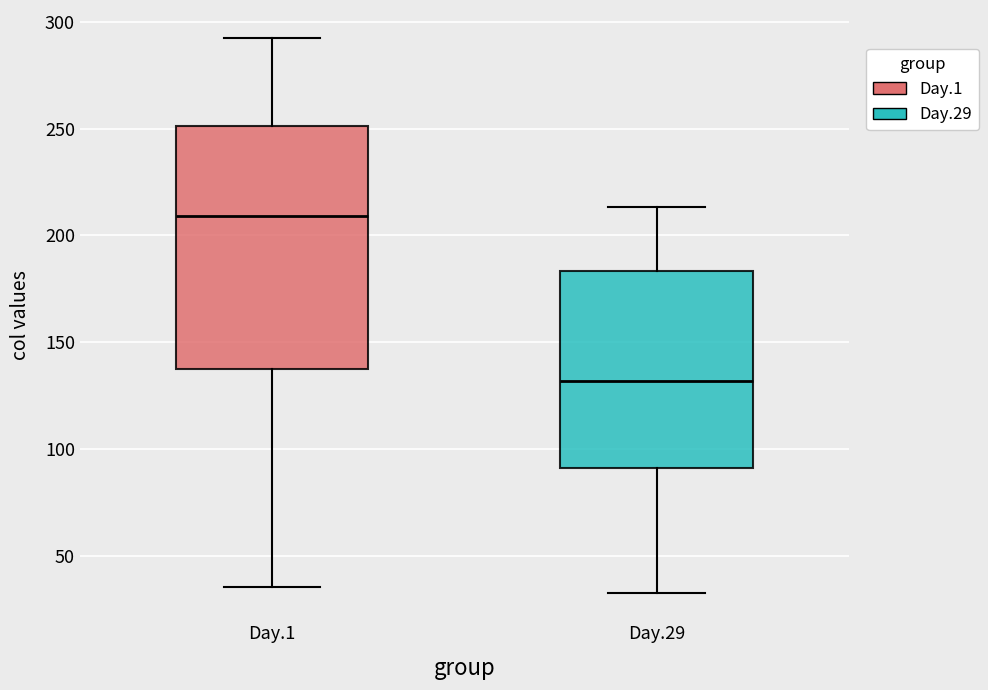

Which box's median line is the highest?

Day.1